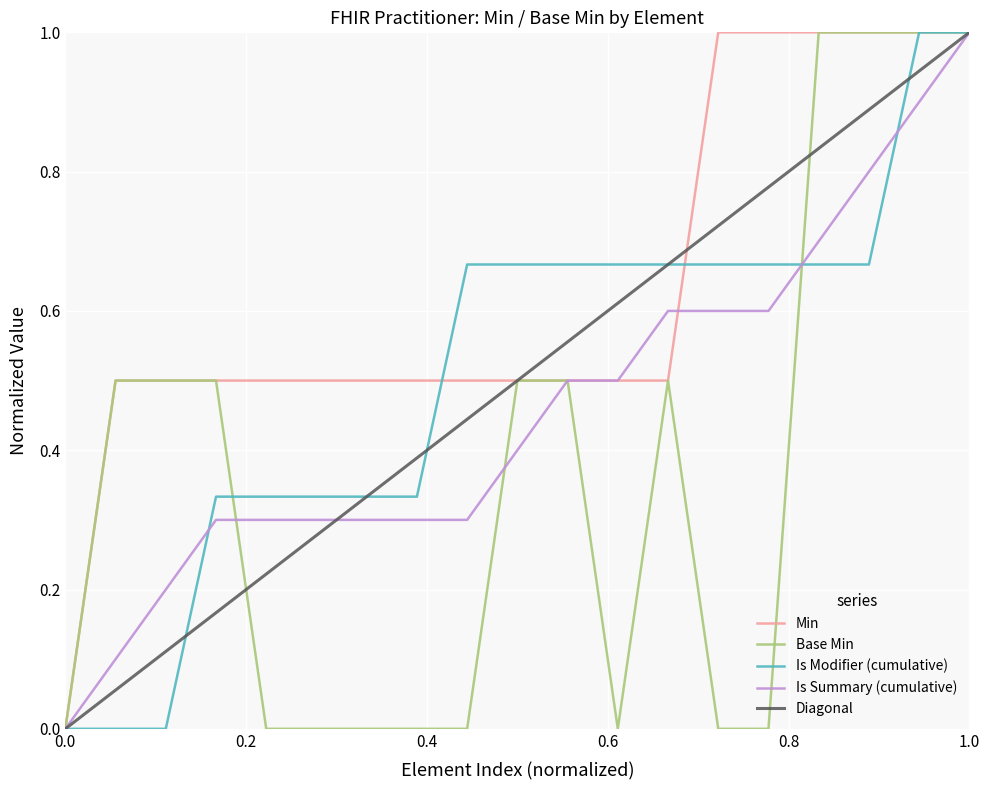

Which series has the largest total across all categories?

Min